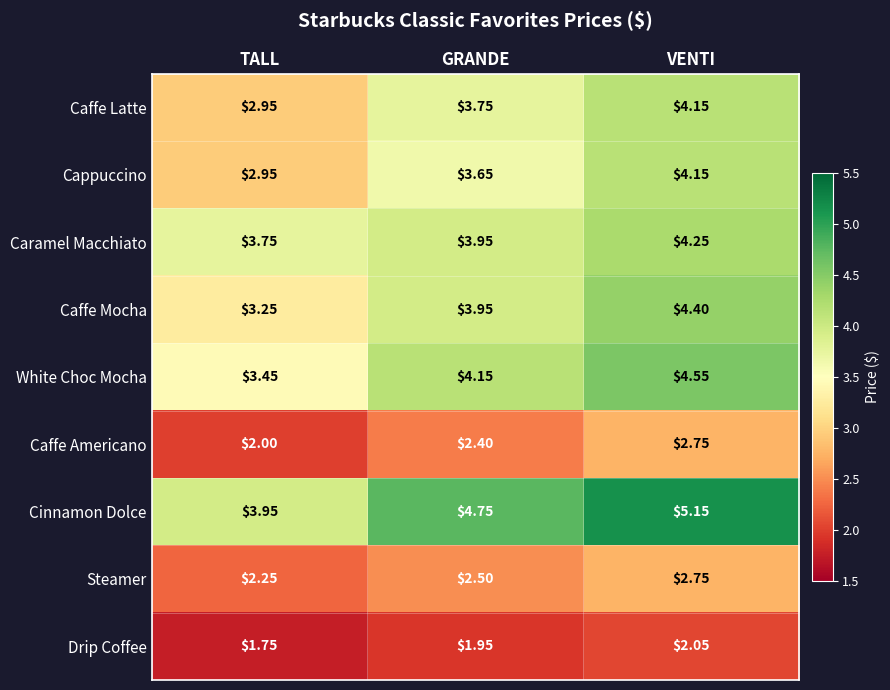

Which category has the highest value across all series?

VENTI